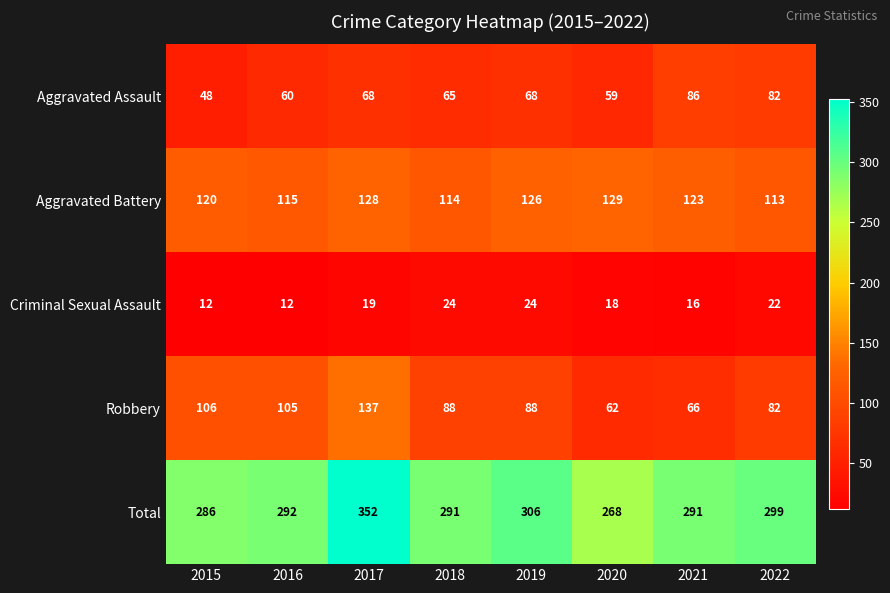

Rank the series by their maximum value, from highest to lowest.

Total, Robbery, Aggravated Battery, Aggravated Assault, Criminal Sexual Assault